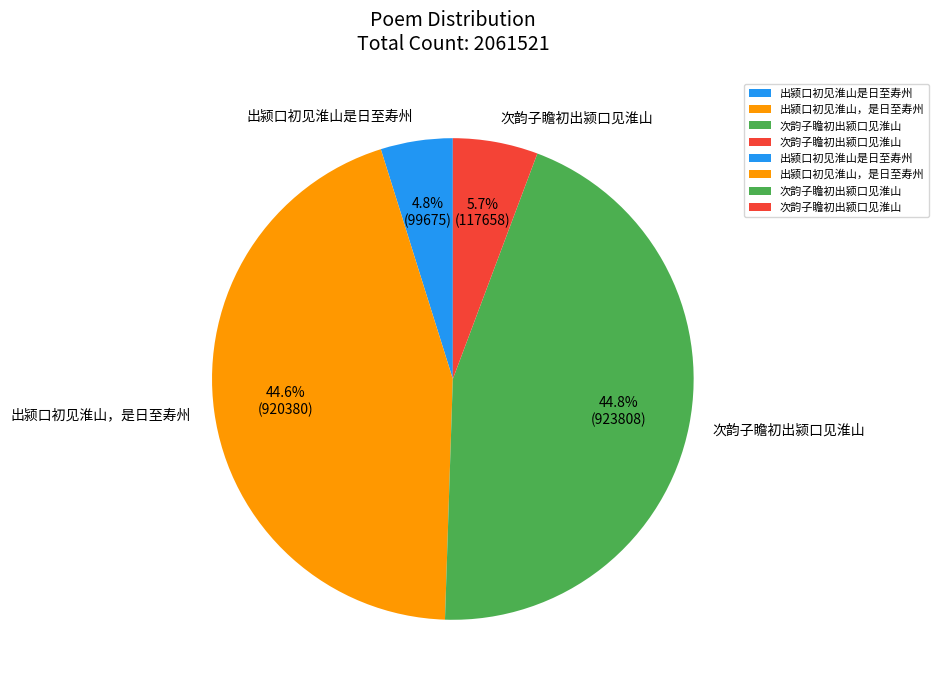

Is there any slice that represents more than half of the pie?

No